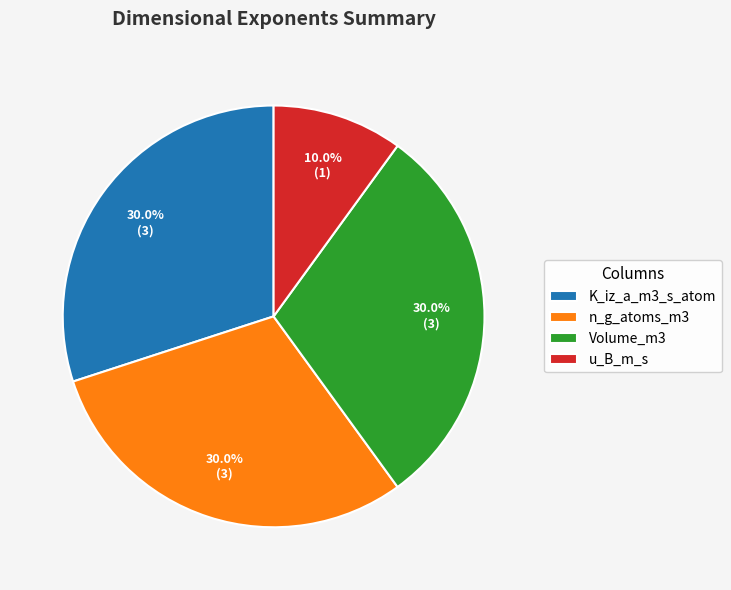

Is it true that Volume_m3 is 21% of the pie?

False